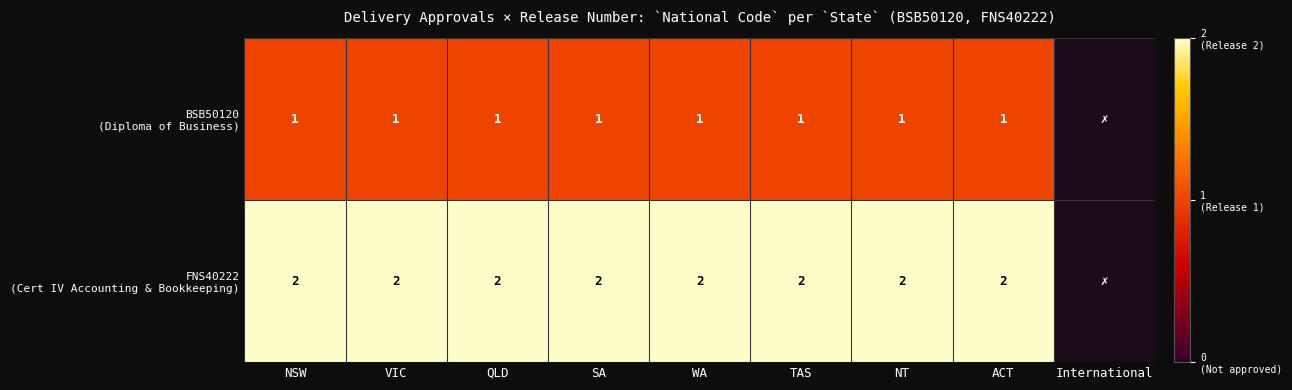

Is the value of FNS40222 (Cert IV Accounting & Bookkeeping) at NSW greater than the value of BSB50120 (Diploma of Business) at International?

Yes